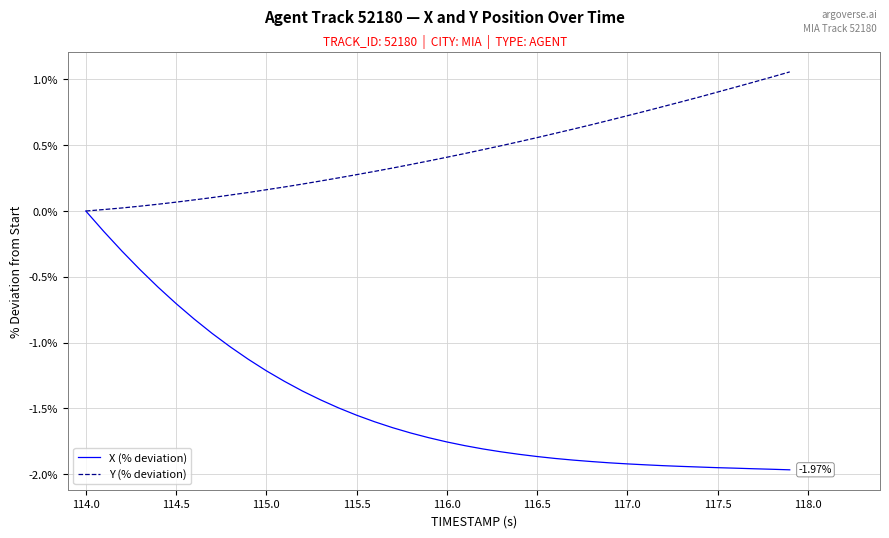

Which series has the largest total across all categories?

Y (% deviation)